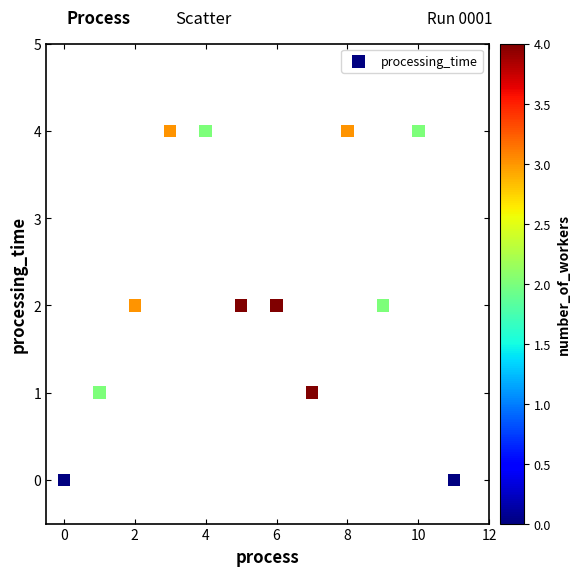

Count the number of points in this scatter plot.

12